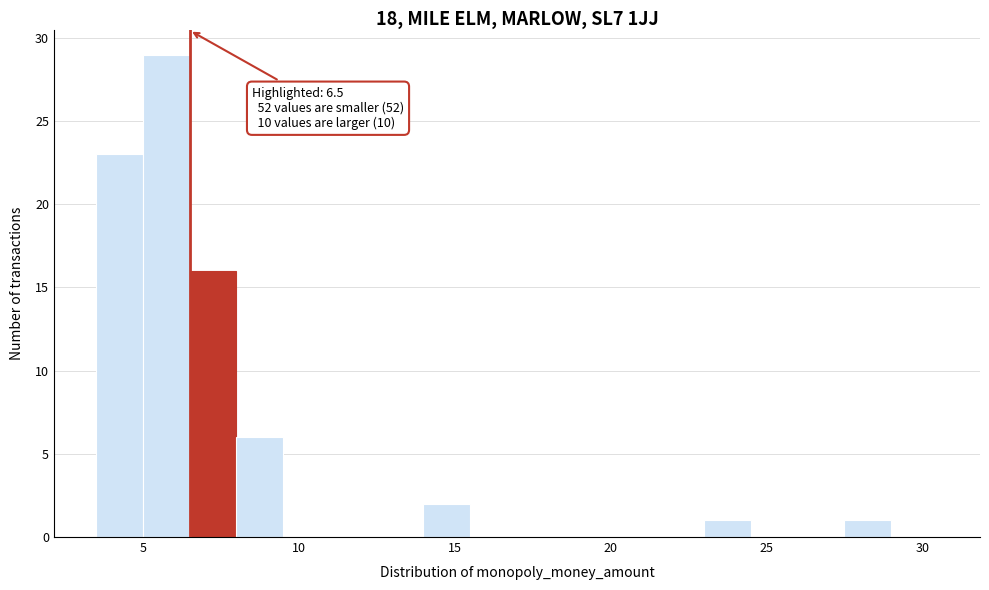

Read against the x-axis, roughly where is the centre of the tallest bar?

6.0